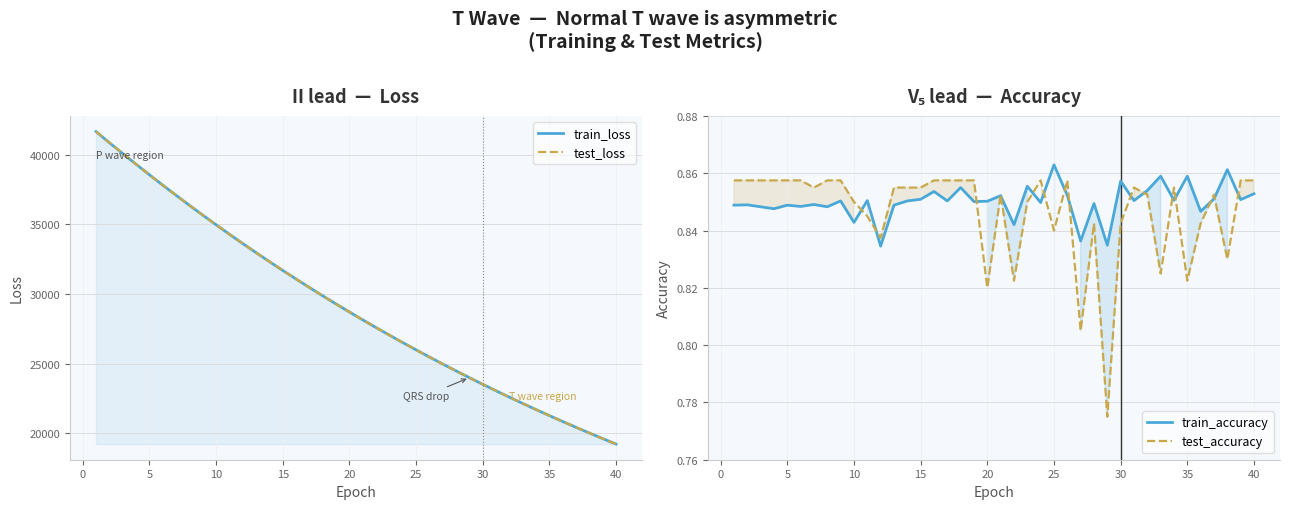

List the series in order of their peak value, highest first.

train_loss, test_loss, train_accuracy, test_accuracy